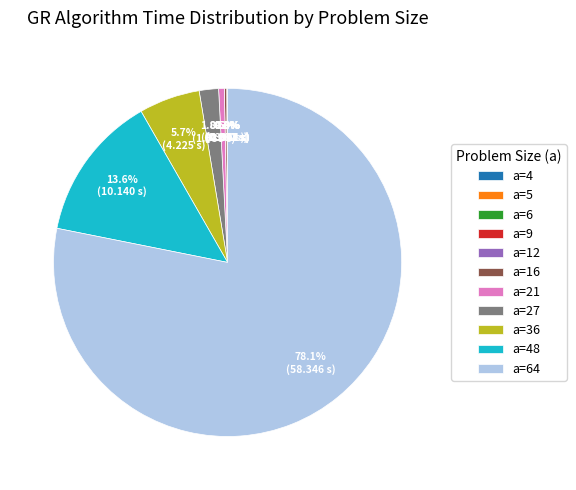

Is there any slice that represents more than half of the pie?

Yes